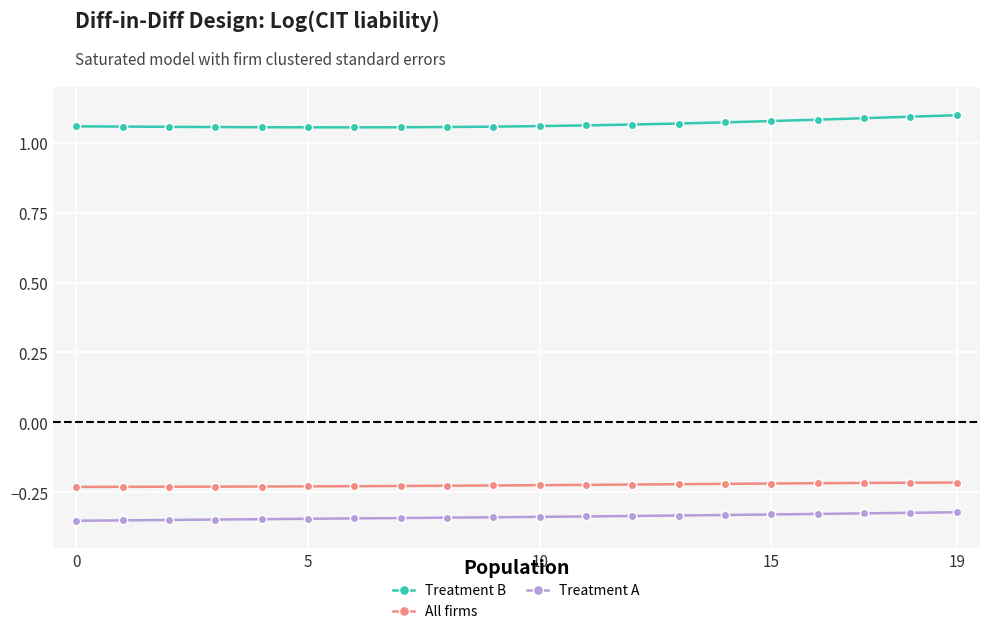

List the series in order of their peak value, highest first.

Treatment B, All firms, Treatment A